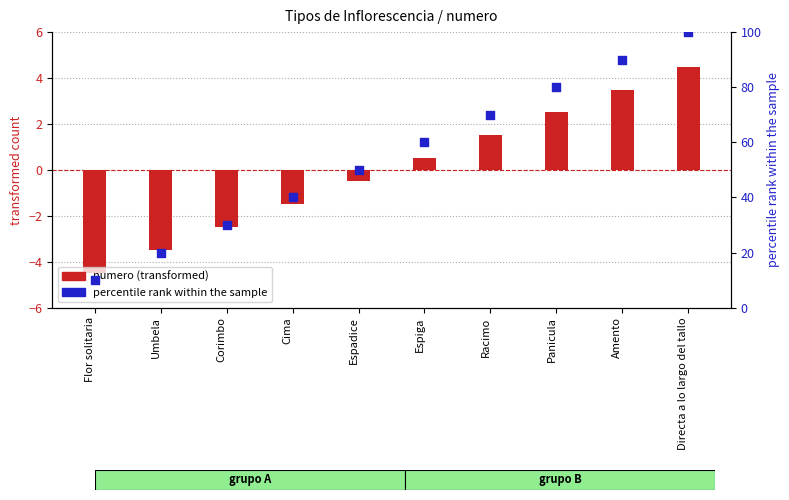

Which series reaches the maximum Y coordinate?

percentile rank within the sample